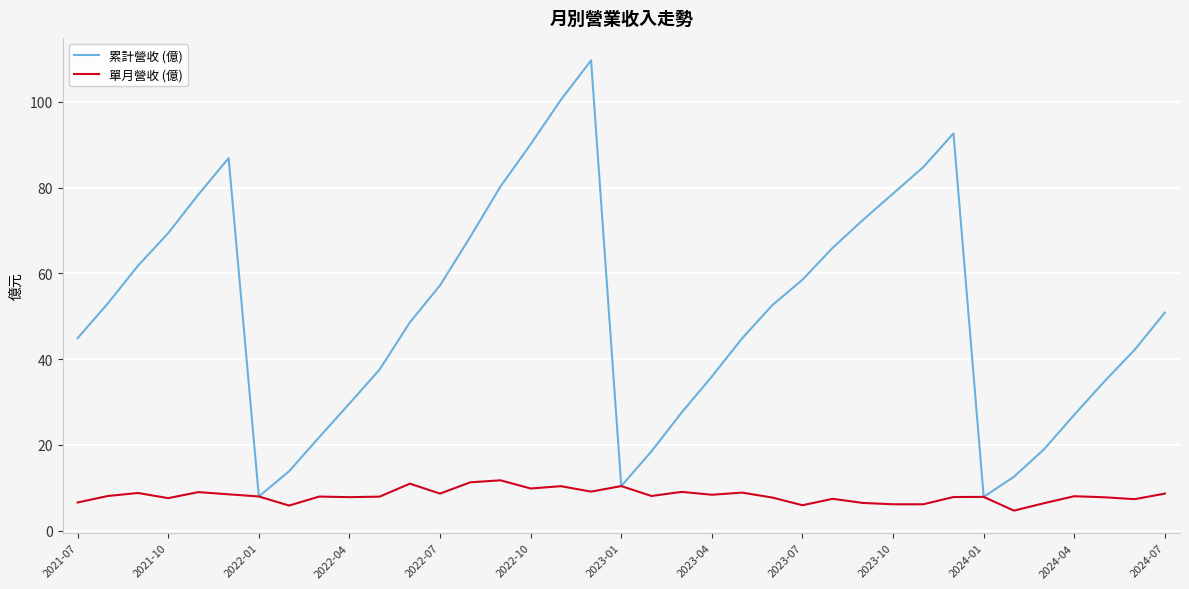

List the series in order of their overall mean, lowest first.

單月營收 (億), 累計營收 (億)